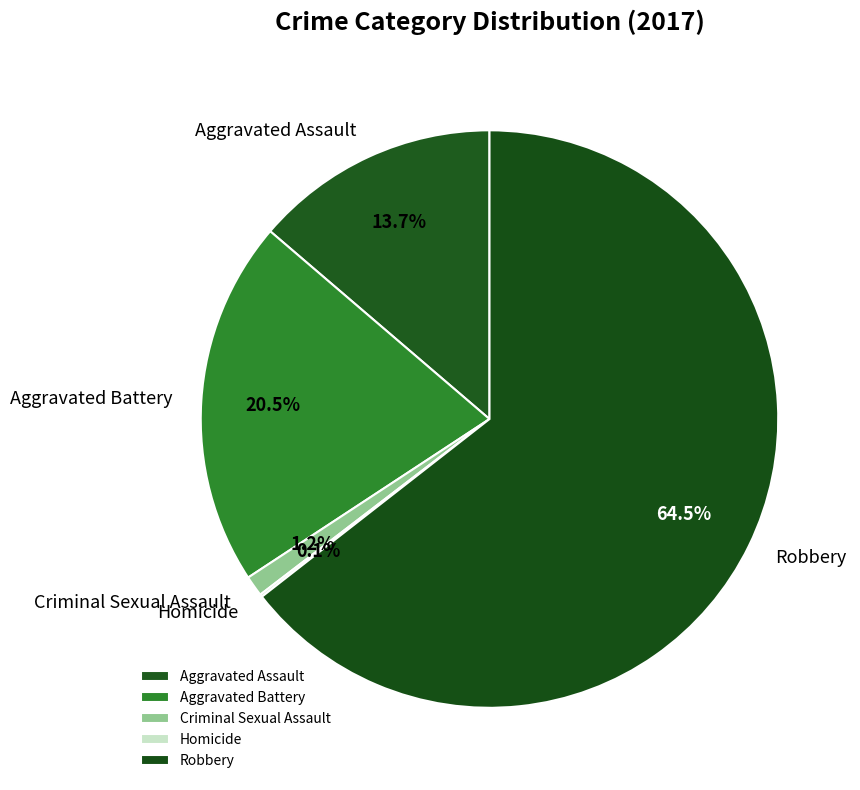

What portion of the pie excludes Criminal Sexual Assault?

98.8%